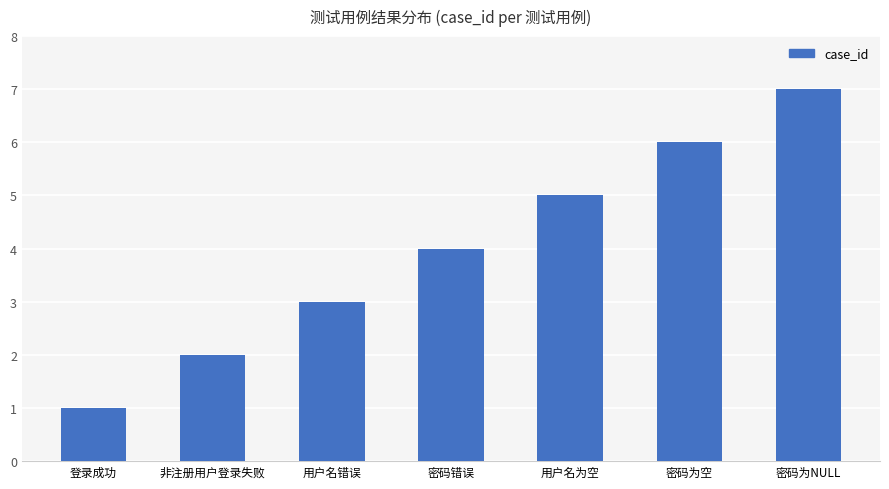

Which category has the lowest value across all series?

登录成功